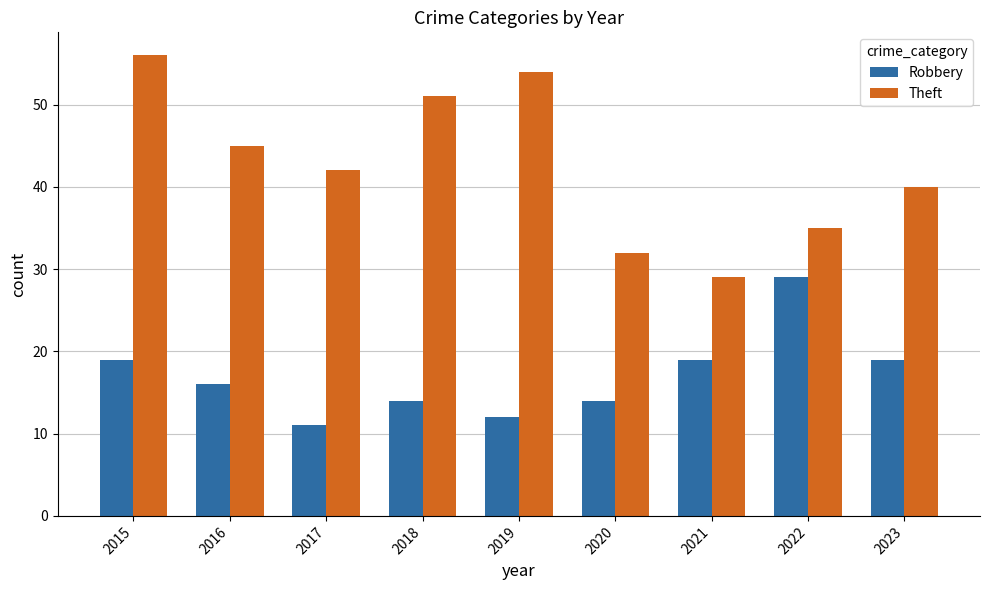

Rank the series at 2017 from lowest to highest value.

Robbery, Theft